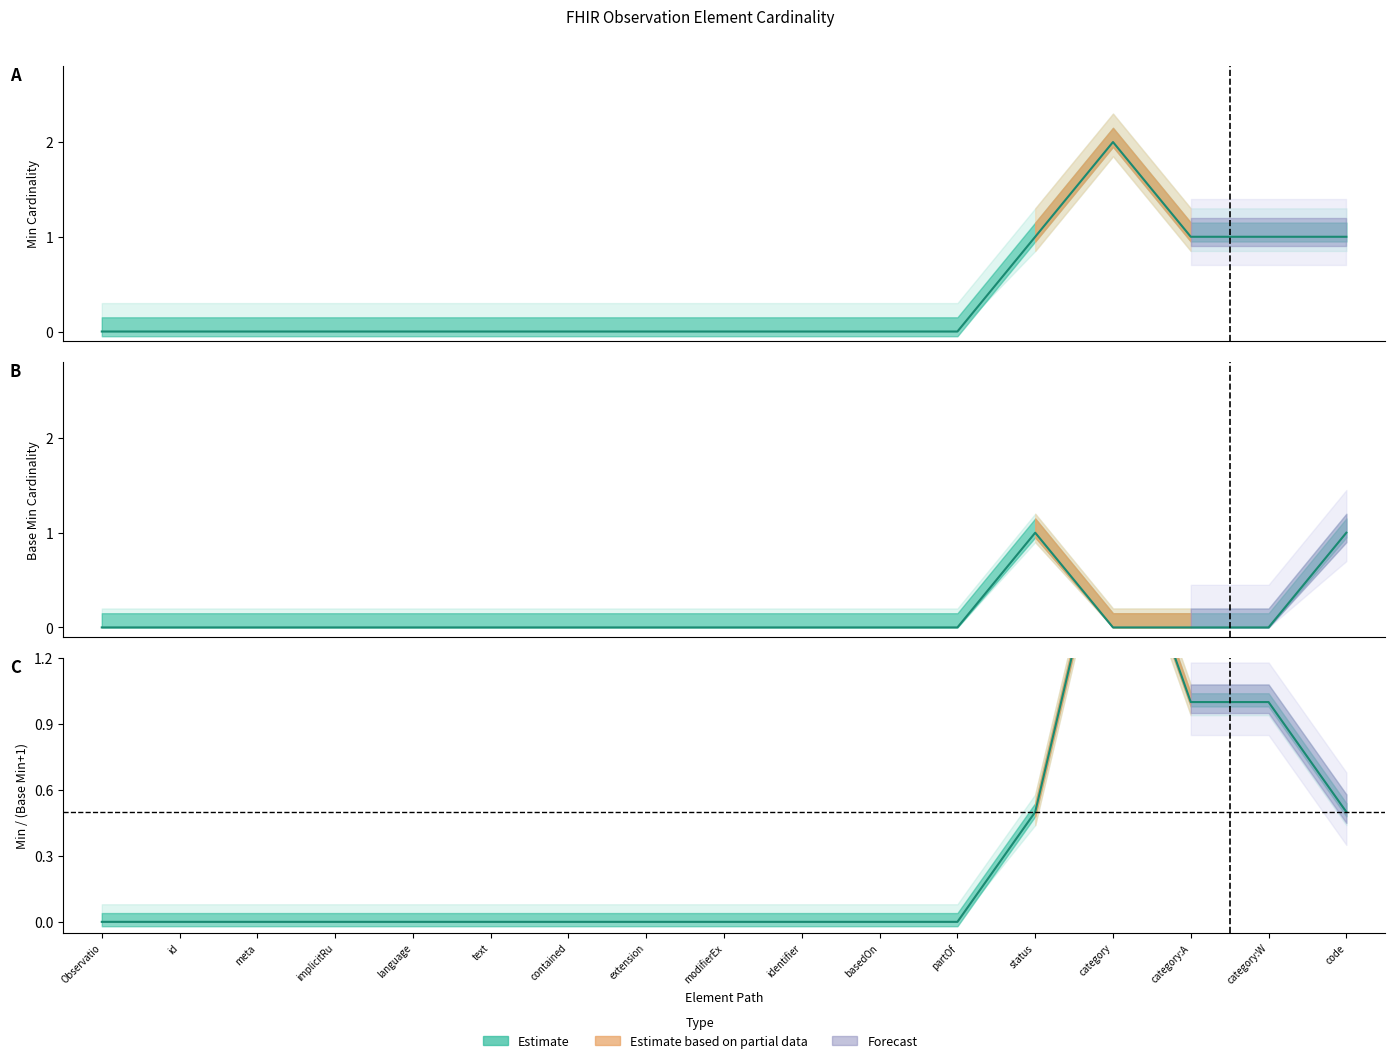

The value of Ratio at text is -1.0. True or false?

False